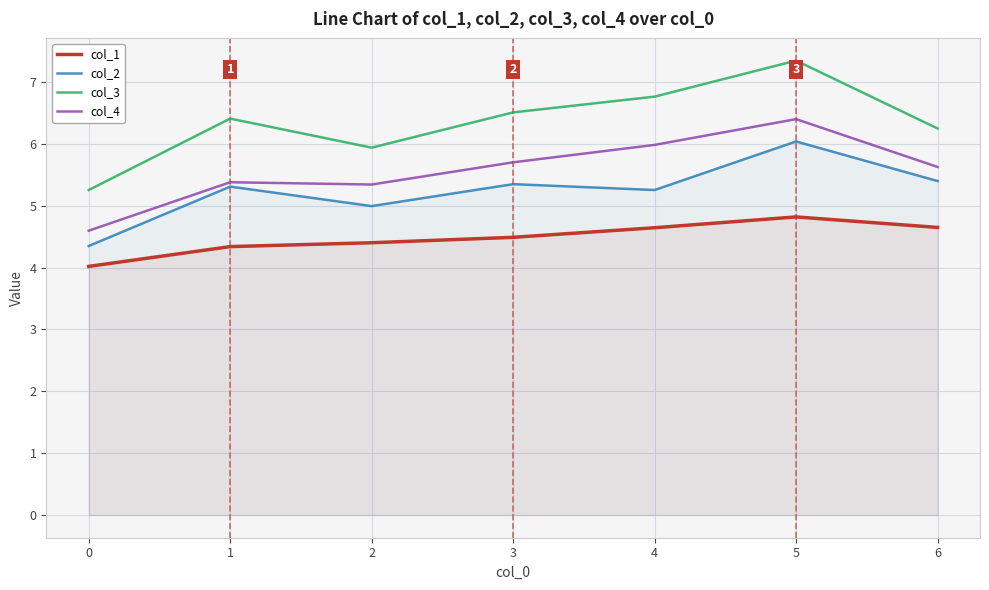

Where is the first local maximum for col_4?

1